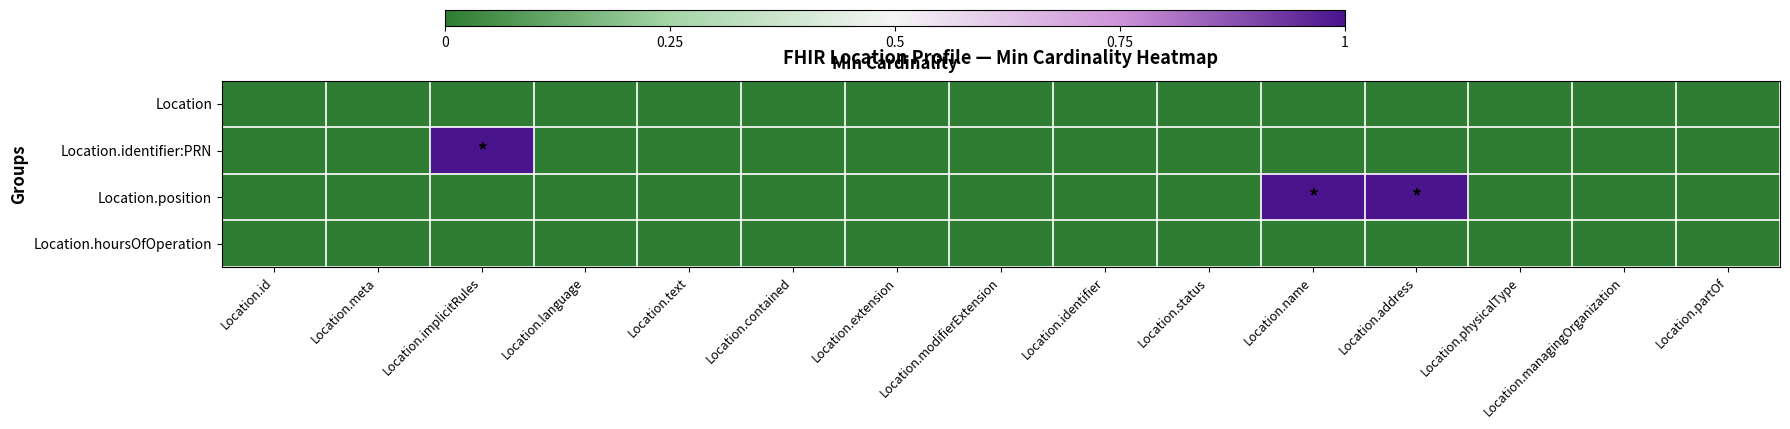

Rank the series by their maximum value, from lowest to highest.

Location, Location.hoursOfOperation, Location.identifier:PRN, Location.position